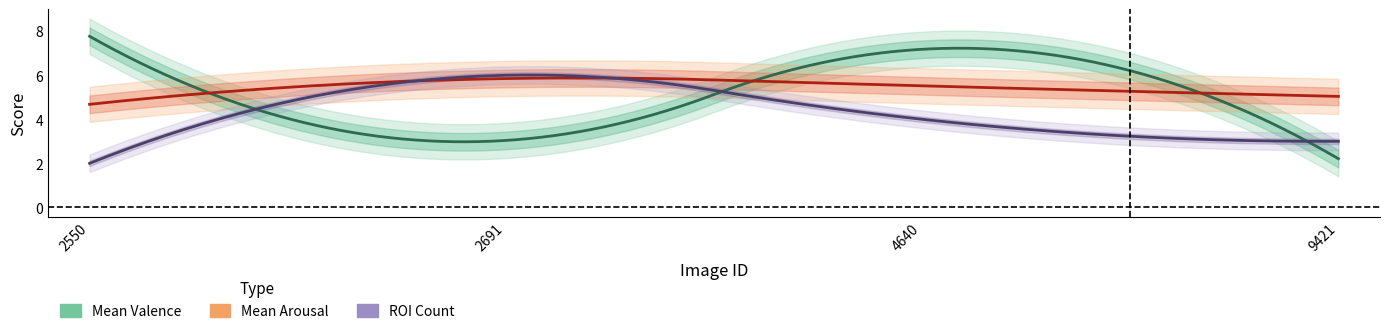

Reading right to left, extract all data points from this chart.

meanvalence: 2.2	7.2	3.0	7.8
meanarousal: 5.0	5.5	5.8	4.7
roi_count: 3.0	4.0	6.0	2.0